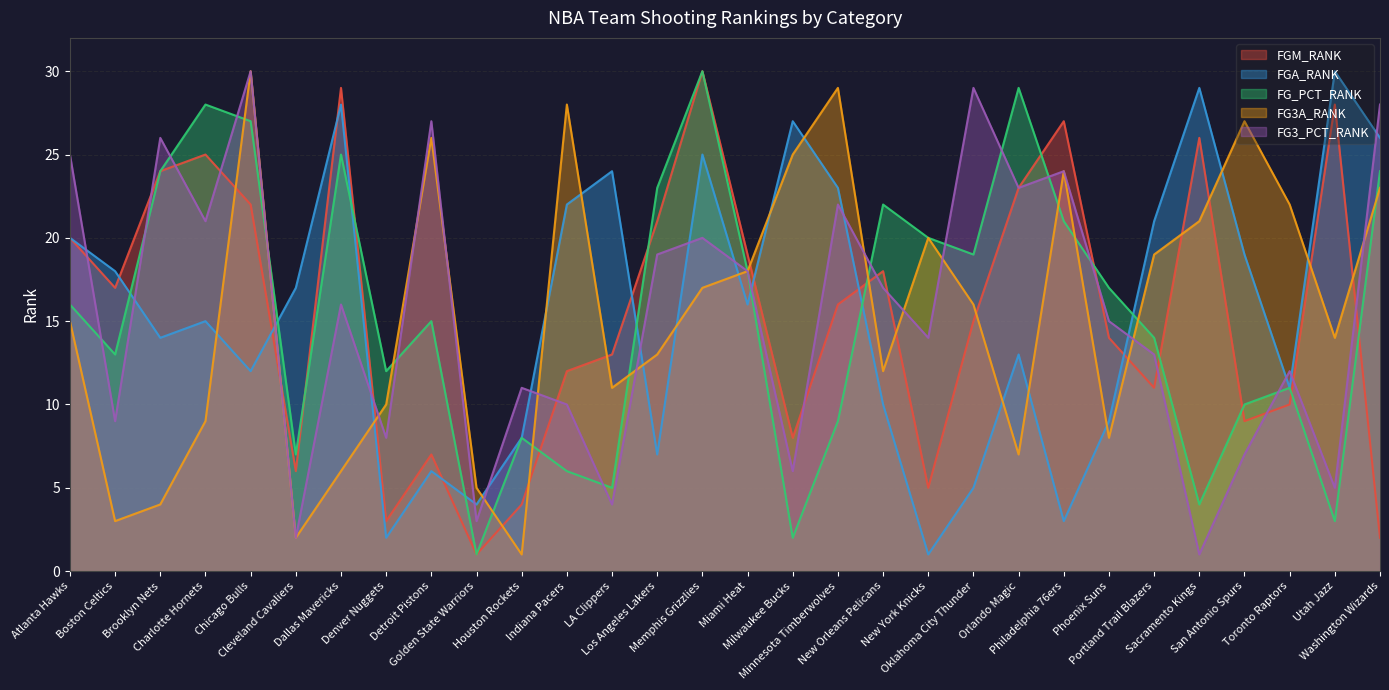

Which category has the lowest value in the FGA_RANK series?

New York Knicks